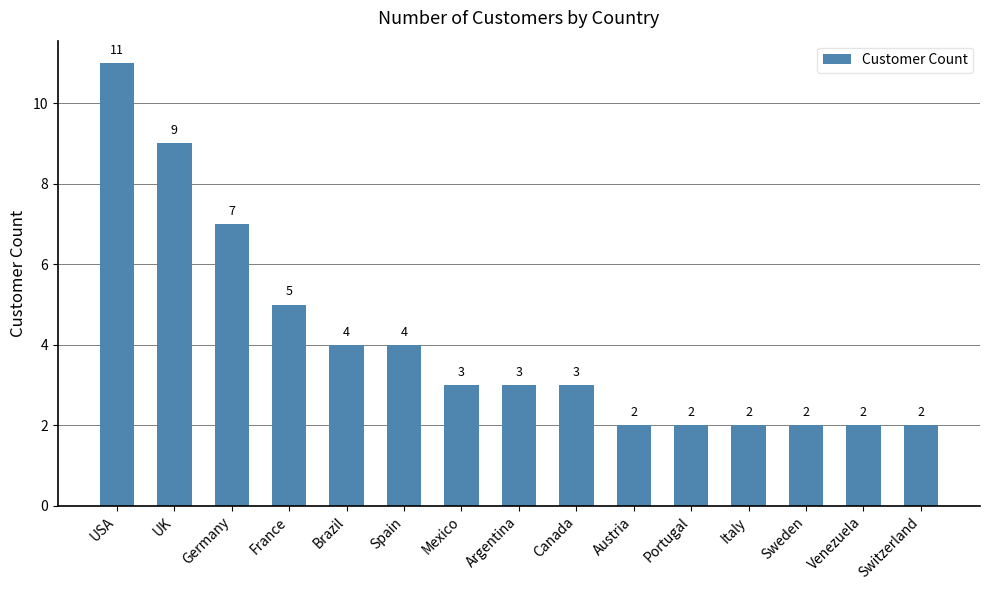

What is the difference between the maximum and minimum values?

9